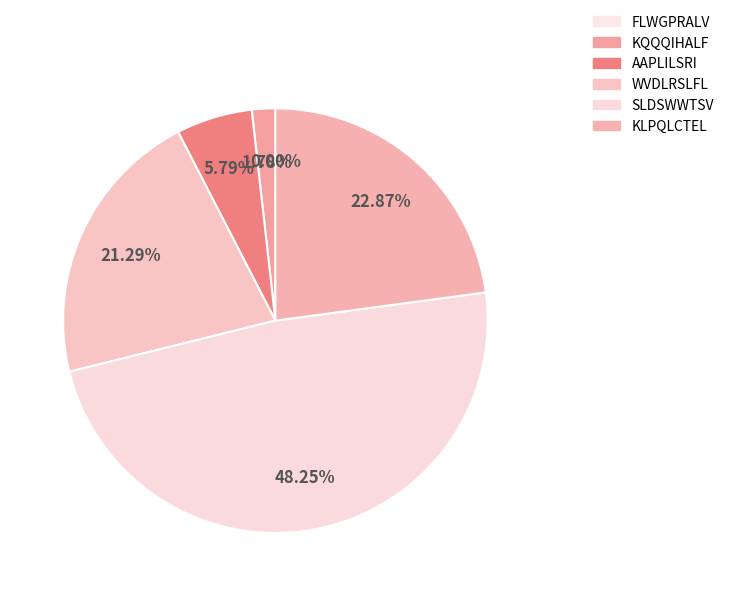

Which category has the biggest portion of the pie?

SLDSWWTSV